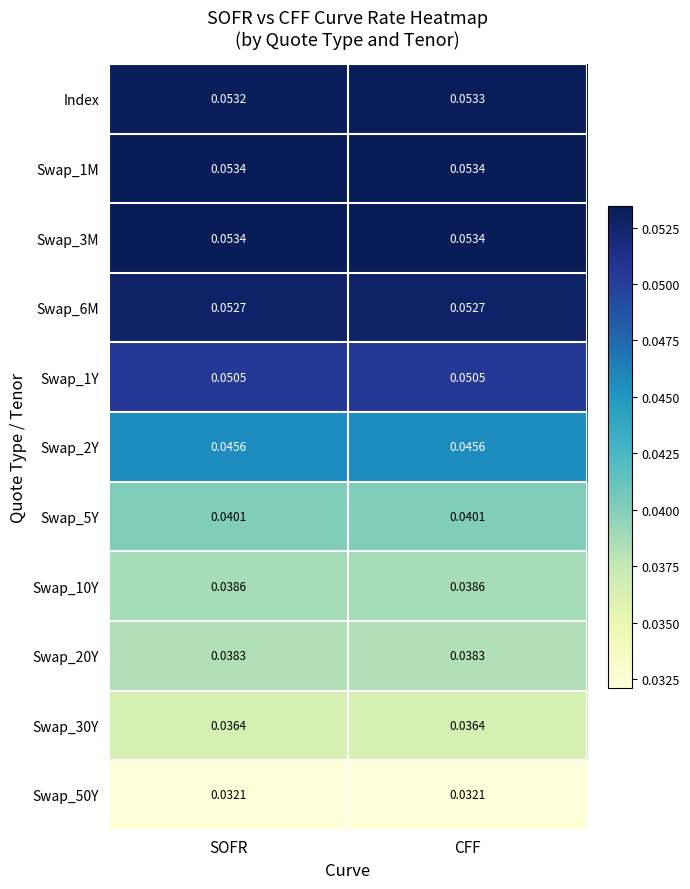

Which series changed the most between SOFR and CFF?

Index